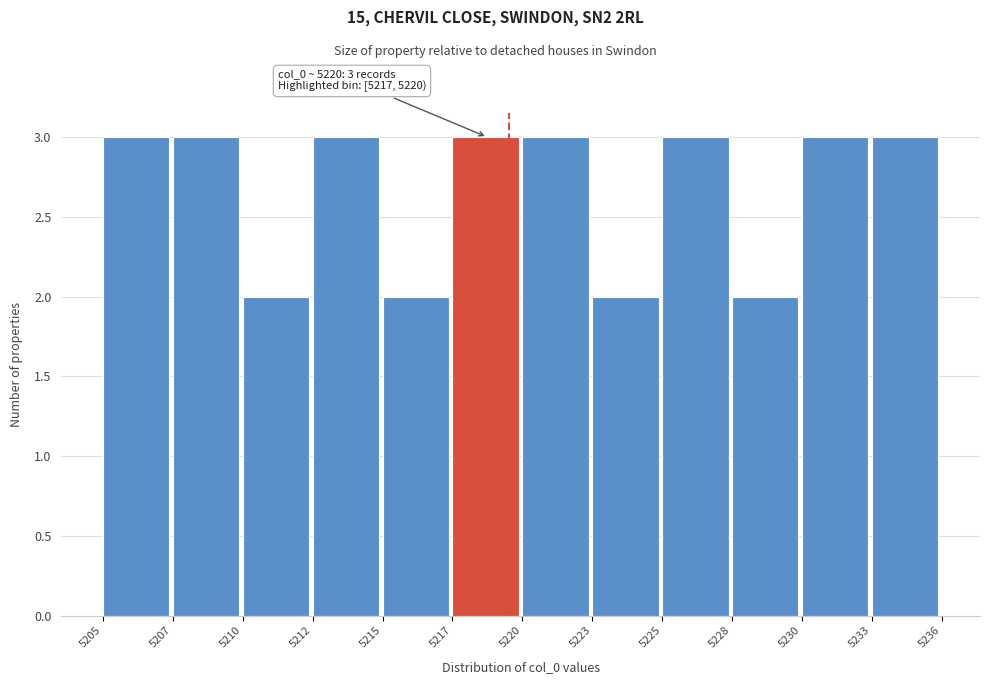

Reading right to left, extract all data points from this chart.

3	3	2	3	2	3	3	2	3	2	3	3